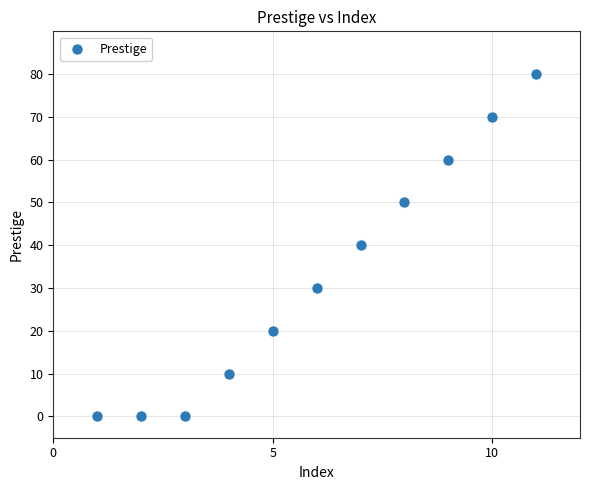

What is the average Y value?

33